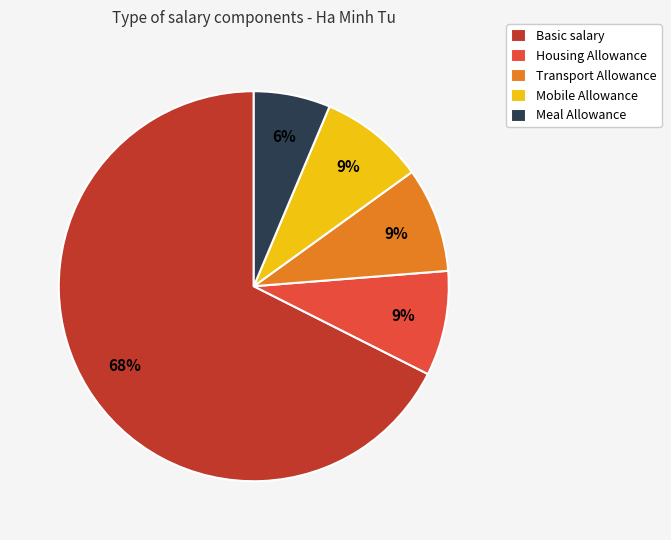

Does Housing Allowance account for over 50% of the chart?

No